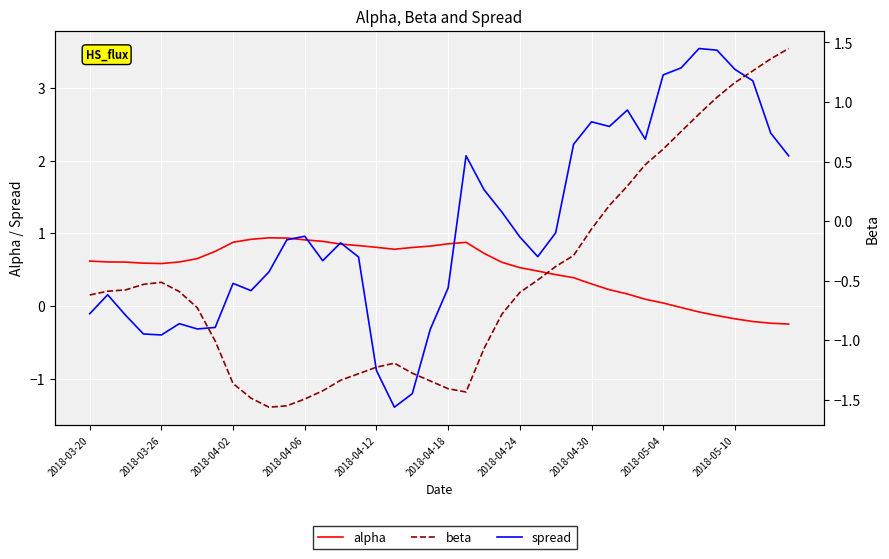

What is the label of the 40th point from the right?

2018-03-20